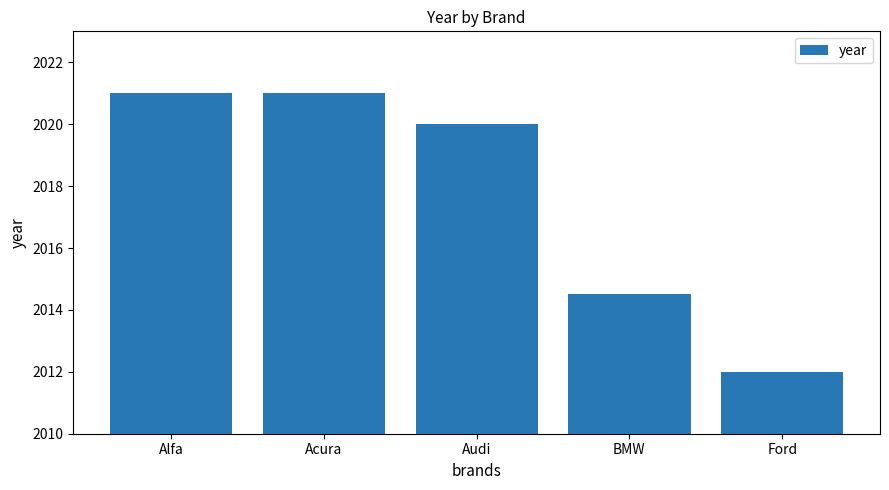

Are the bars horizontal?

No